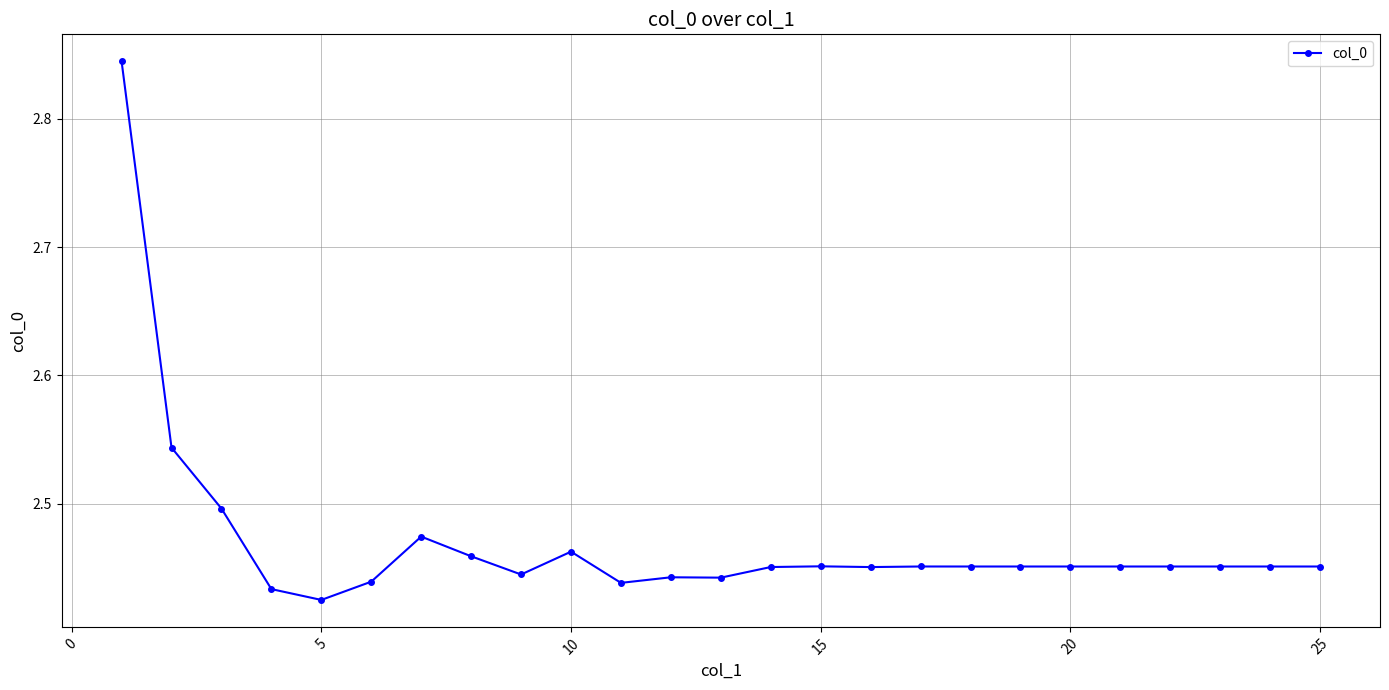

Count the values in the range 2 to 3.

25